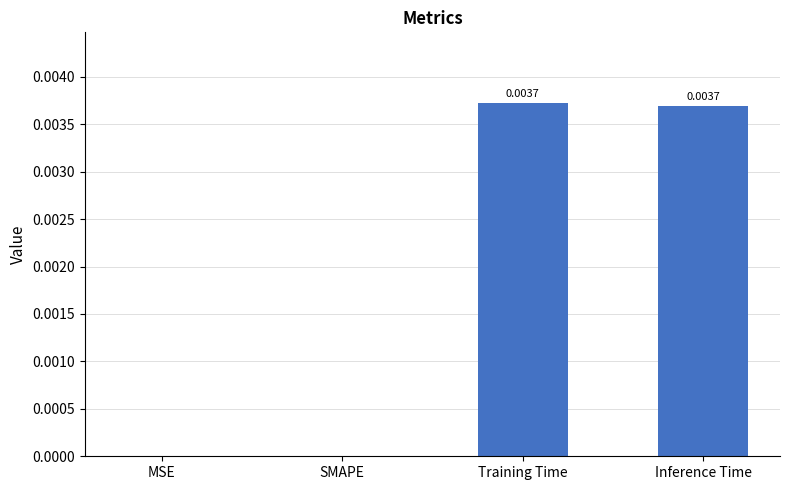

How many values exceed 0?

2